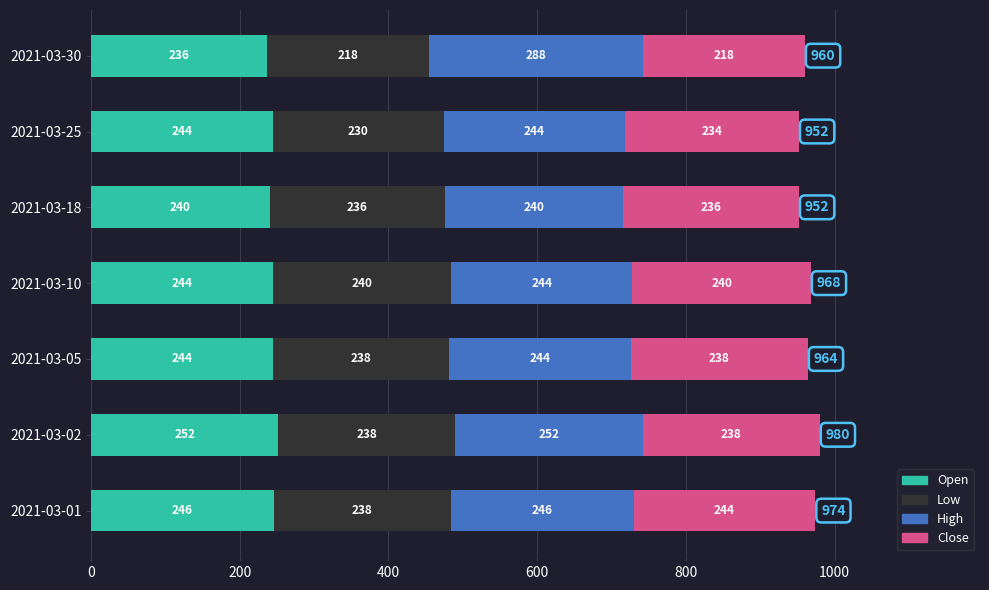

Which category has the highest value in the Open series?

2021-03-02